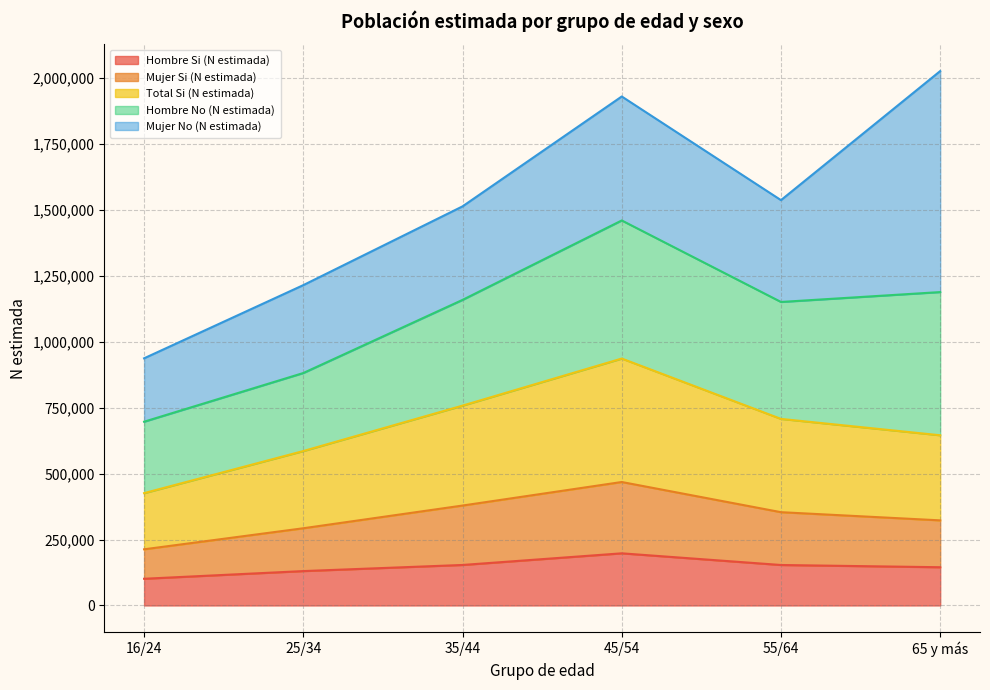

What are all the series names shown in the legend?

Hombre Si (N estimada), Mujer Si (N estimada), Total Si (N estimada), Hombre No (N estimada), Mujer No (N estimada)